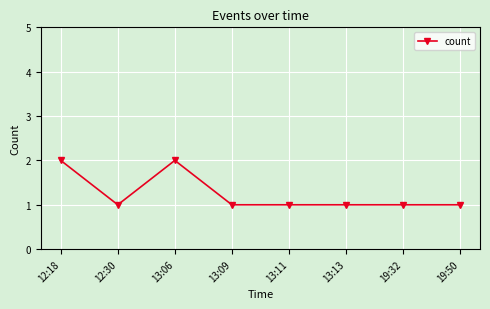

True or false: the data shows 1 at 13:11.

True